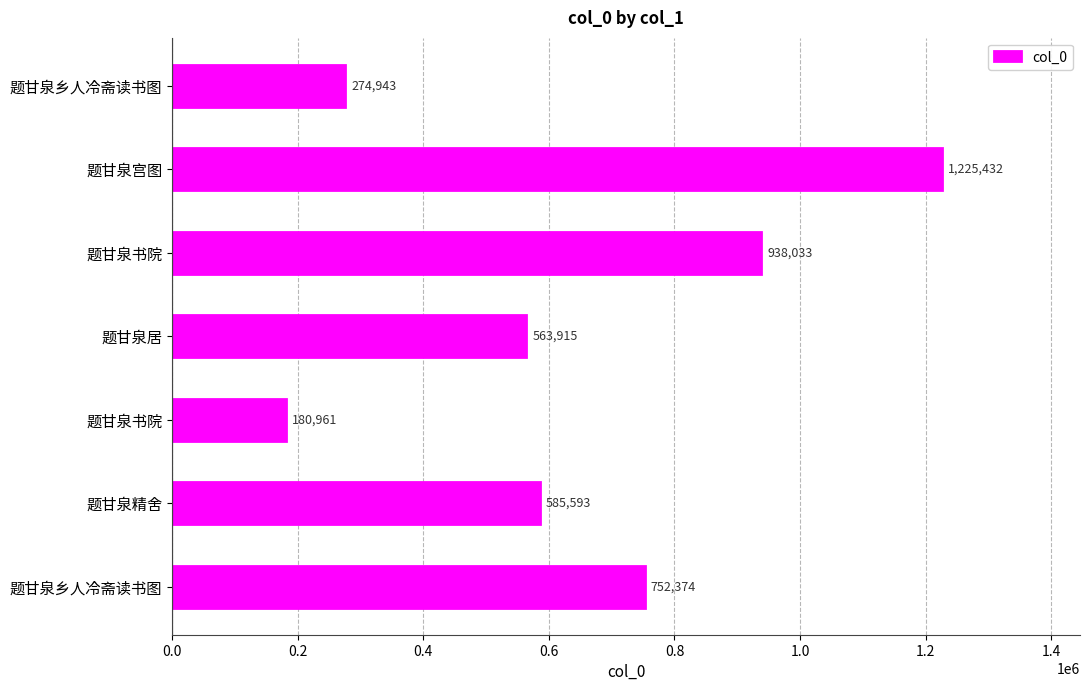

How many values are below 585593?

3